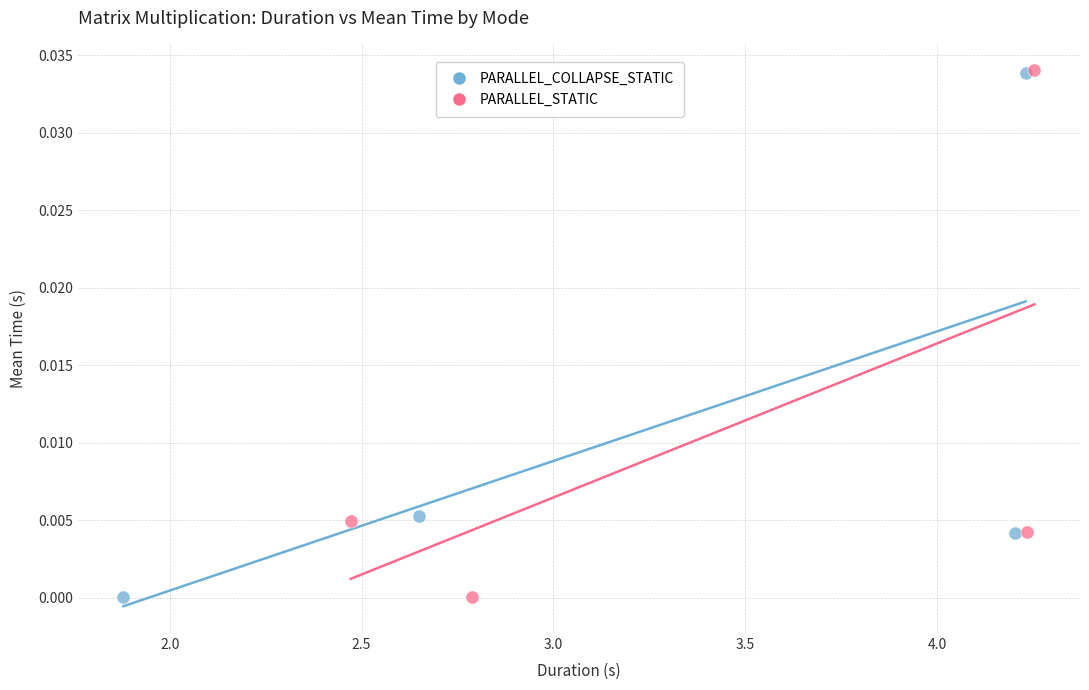

What are all the series names shown in the legend?

PARALLEL_COLLAPSE_STATIC, PARALLEL_STATIC